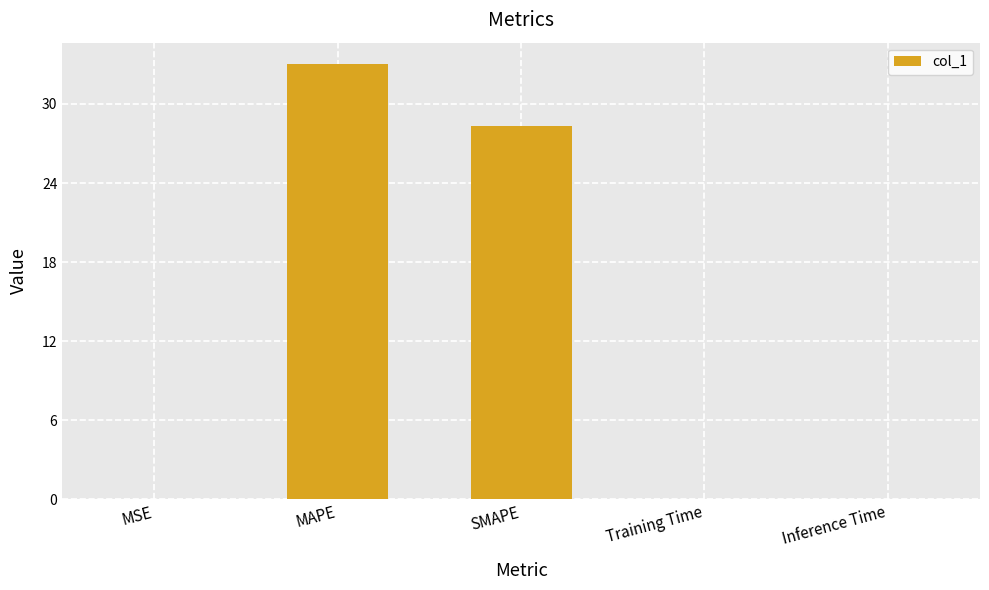

Are the bars grouped side by side (vs. stacked)?

No